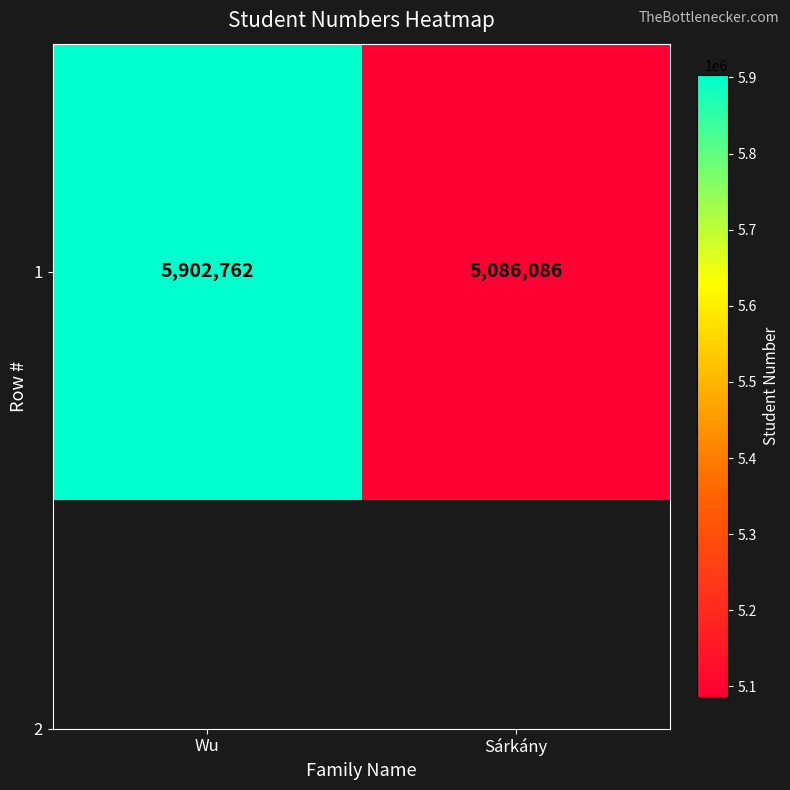

How many series are shown in this chart?

1